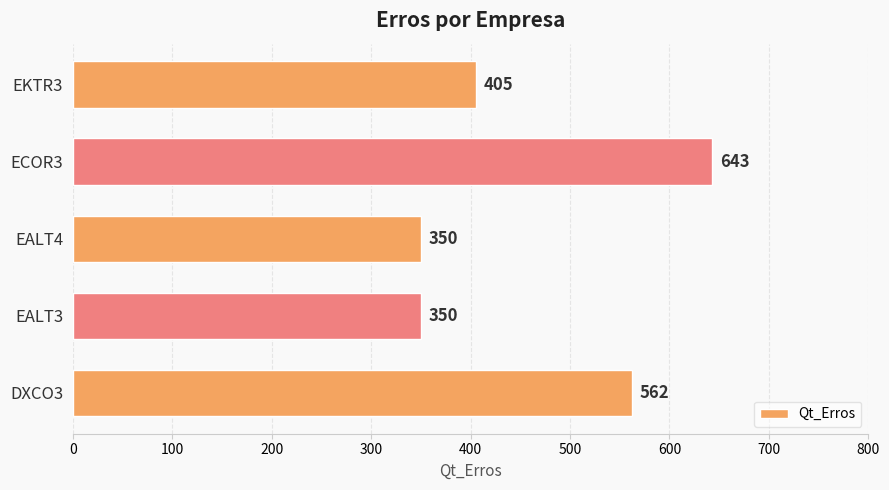

Which label corresponds to the largest value in the chart?

ECOR3